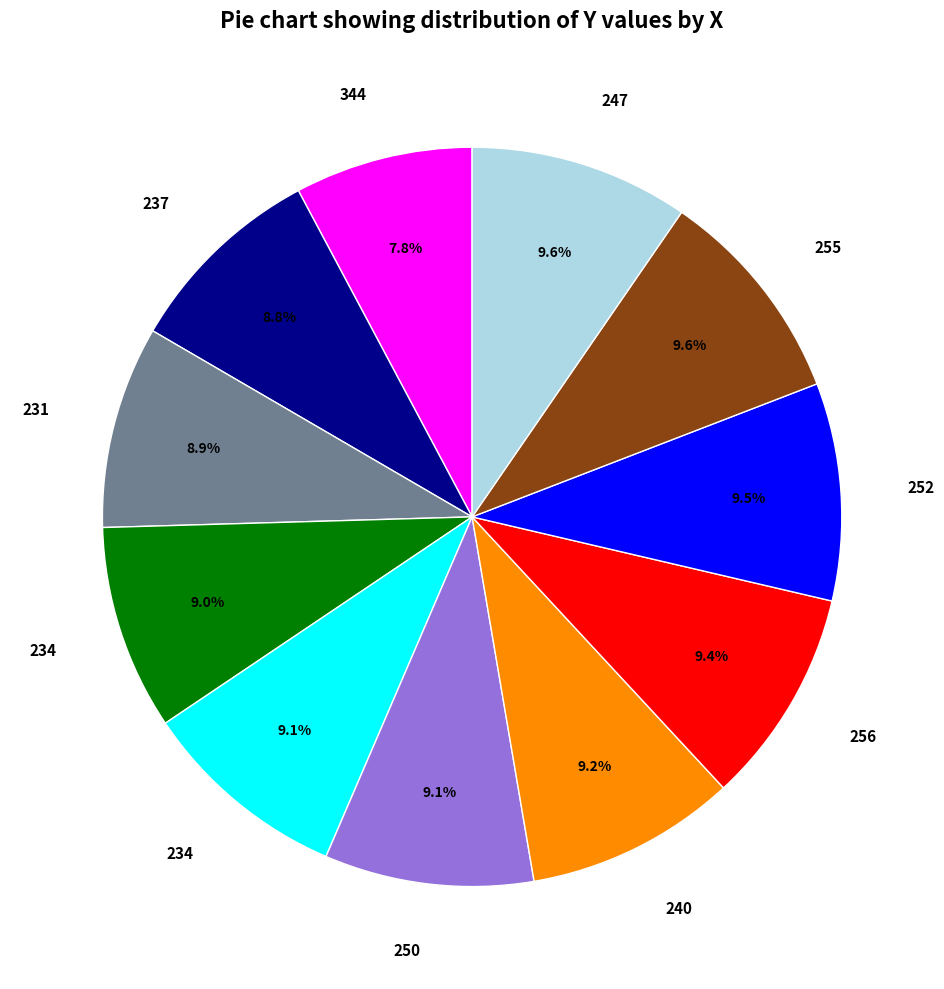

Is there a majority slice in this chart?

No